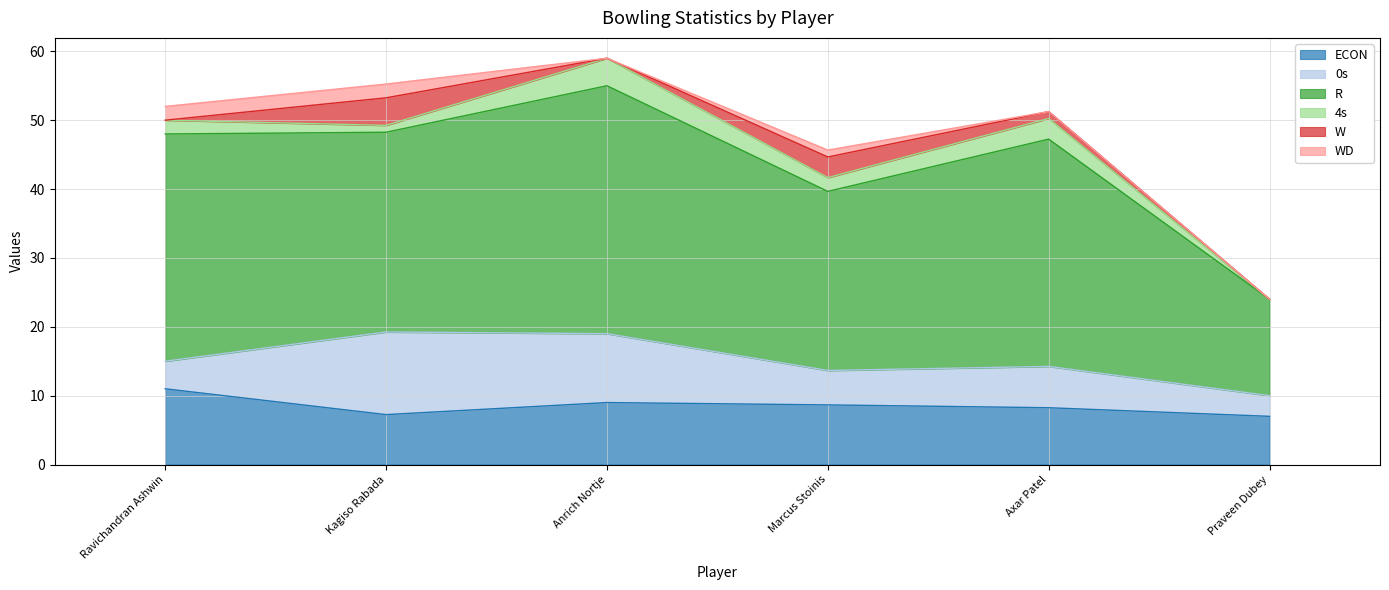

Does the chart have visible grid lines?

Yes